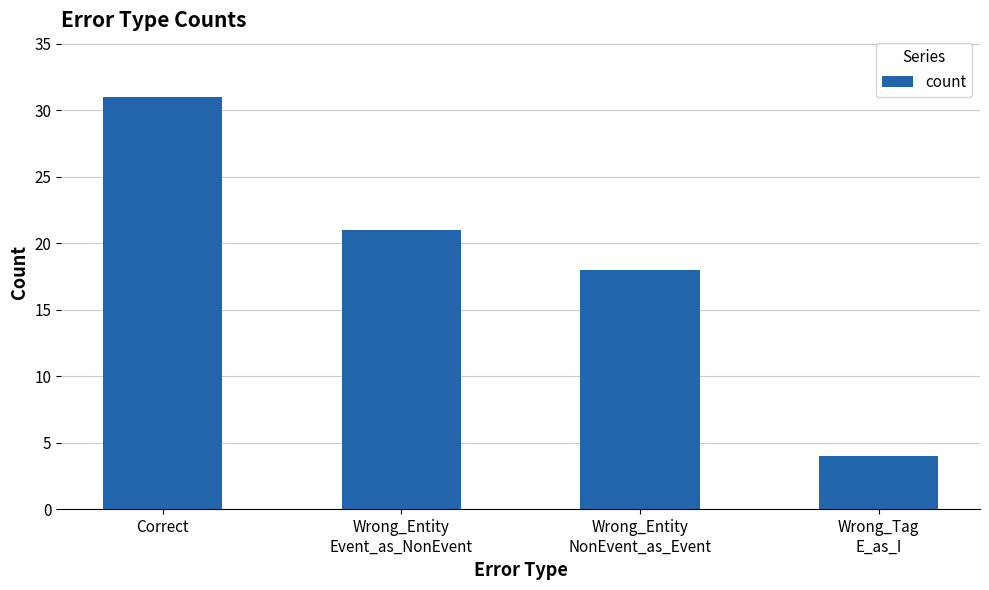

What is the difference between the maximum and second lowest values?

13